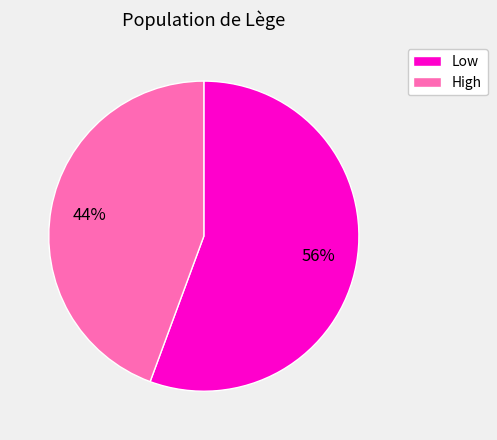

What is the largest slice in the pie chart?

Low